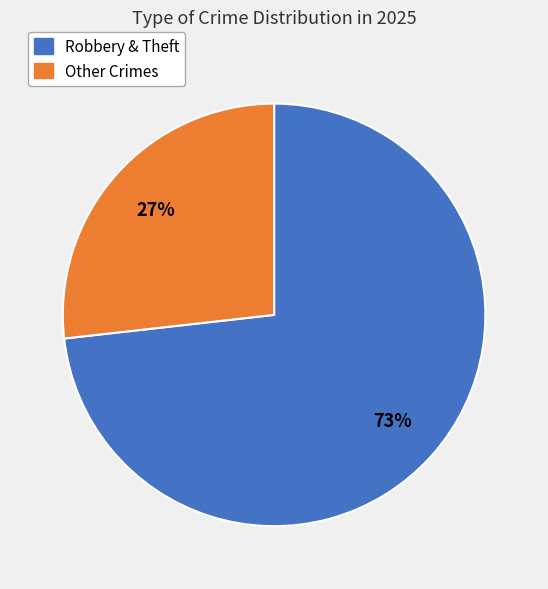

To the nearest percent, what is the difference between the largest and smallest slice percentages?

46%